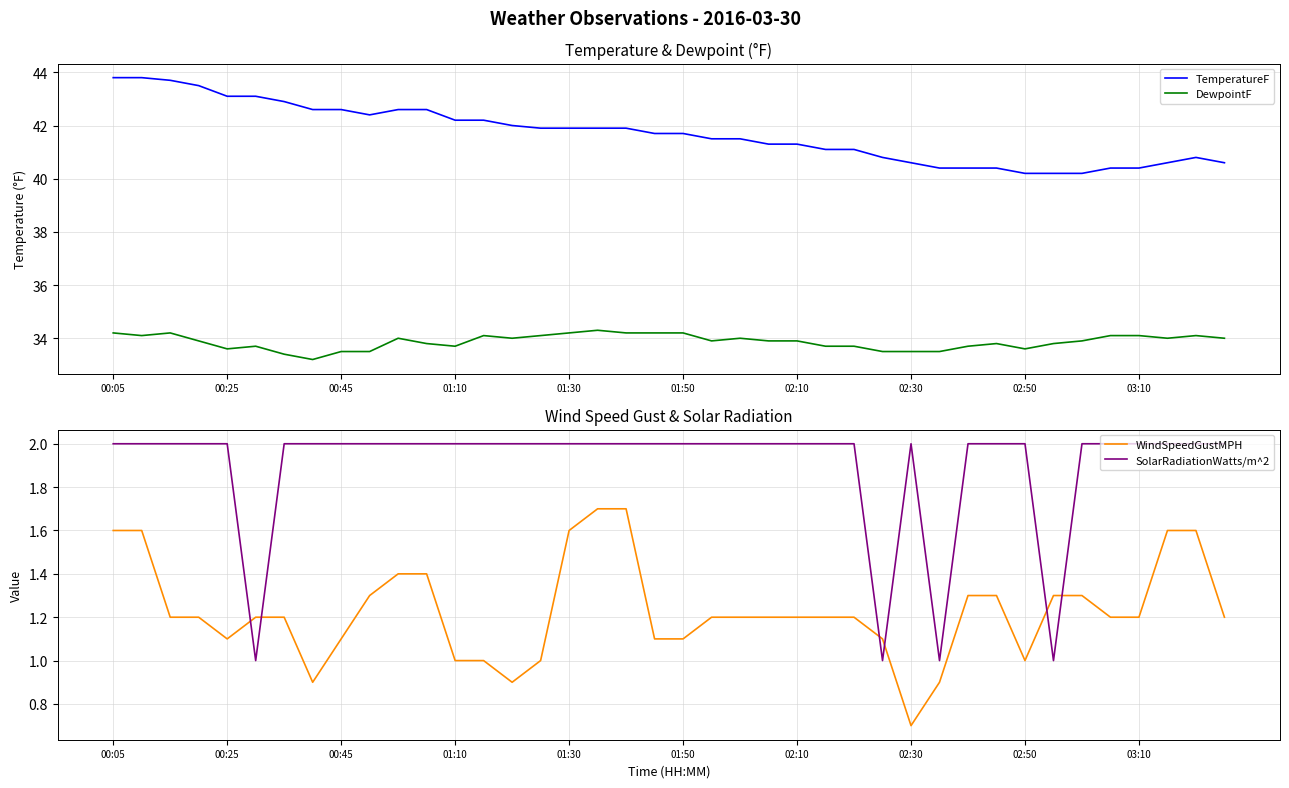

Which series has the largest range (max minus min)?

TemperatureF